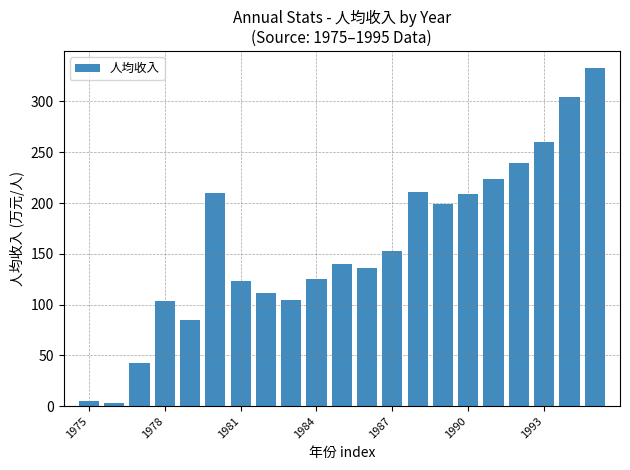

What is the maximum value shown in the chart?

333